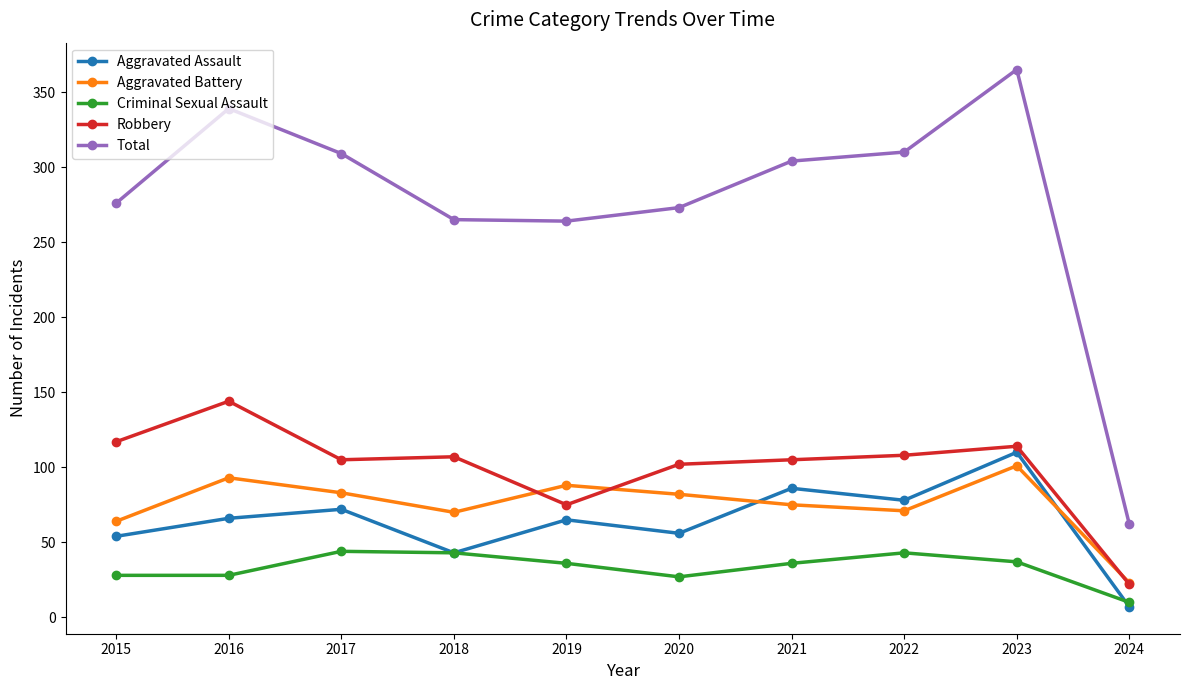

True or false: Criminal Sexual Assault has more than 2 interior local peaks.

False